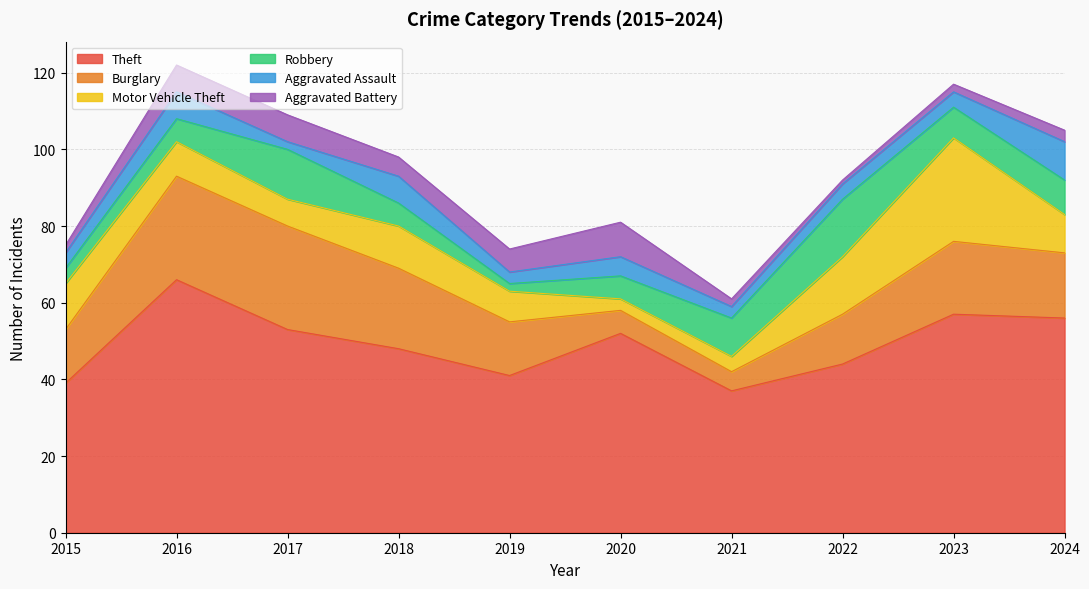

Where is the first local minimum for Robbery?

2019